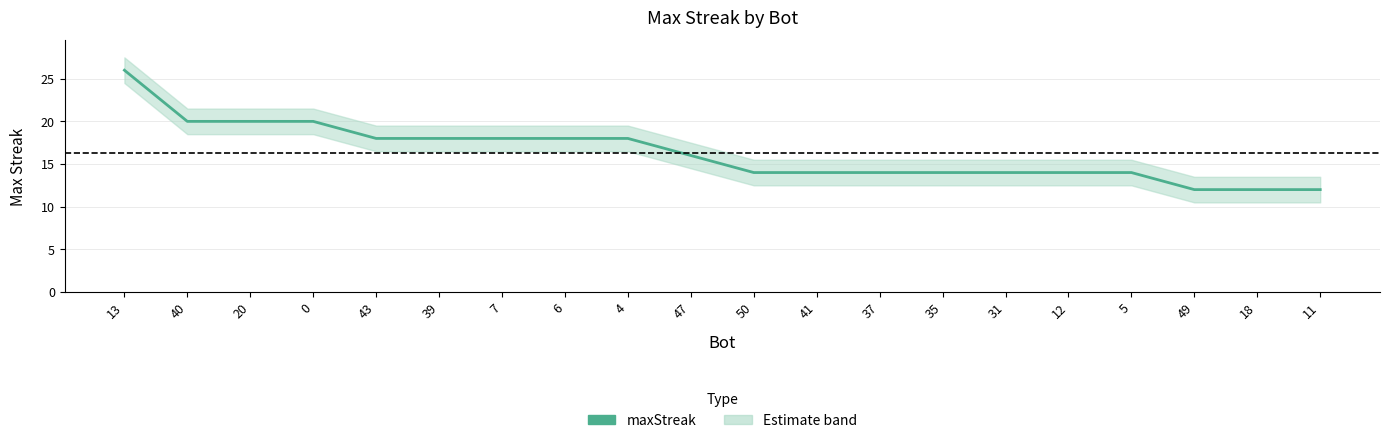

What is the label of the 1st point from the right?

11